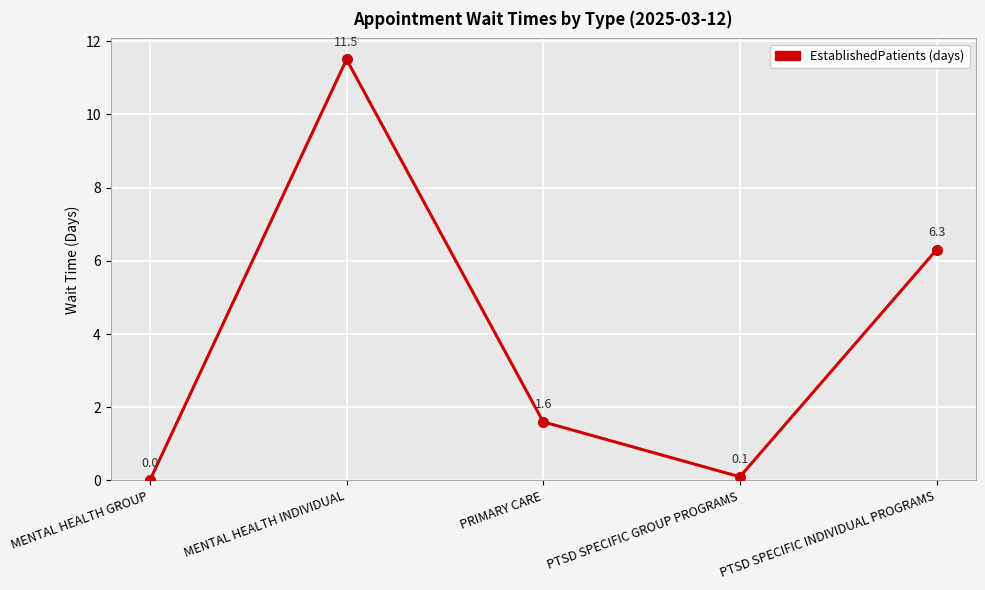

How many lines are shown in the chart?

1